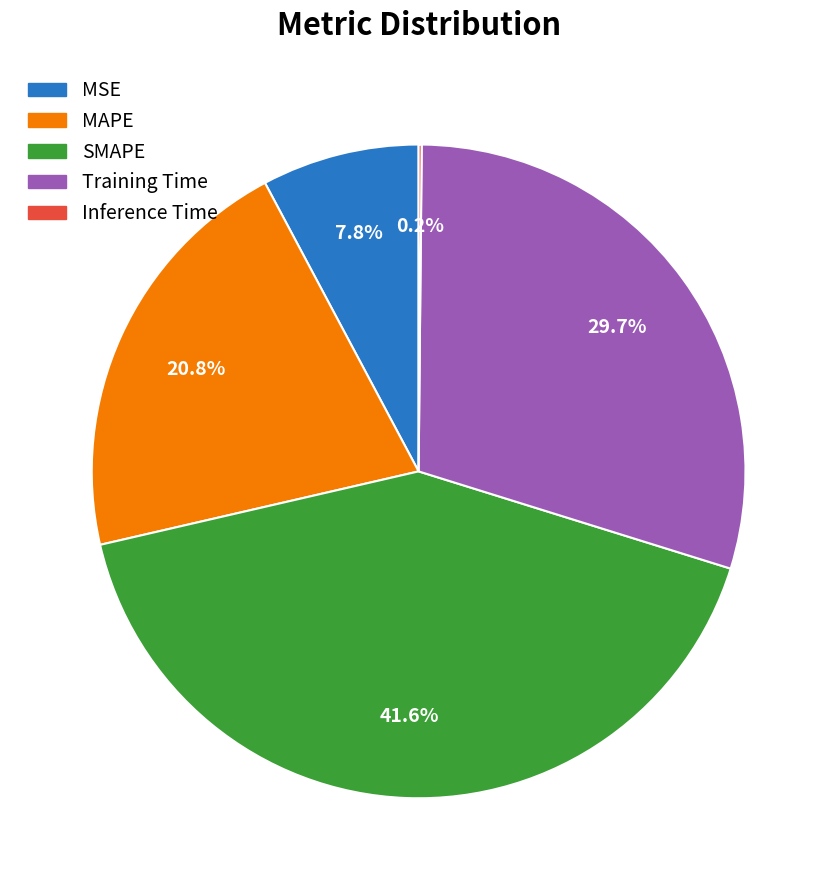

Which category has the biggest portion of the pie?

SMAPE